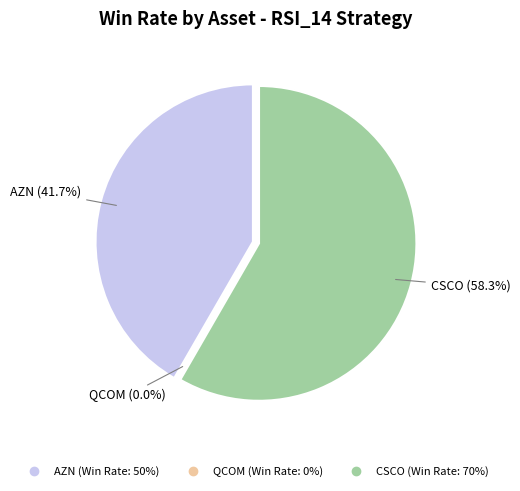

Is it true that AZN is 42% of the pie?

True